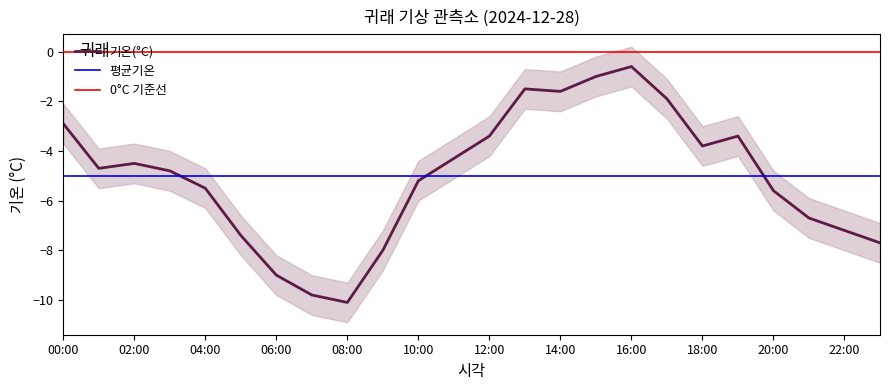

What is the difference between the second highest and second lowest values?

8.8